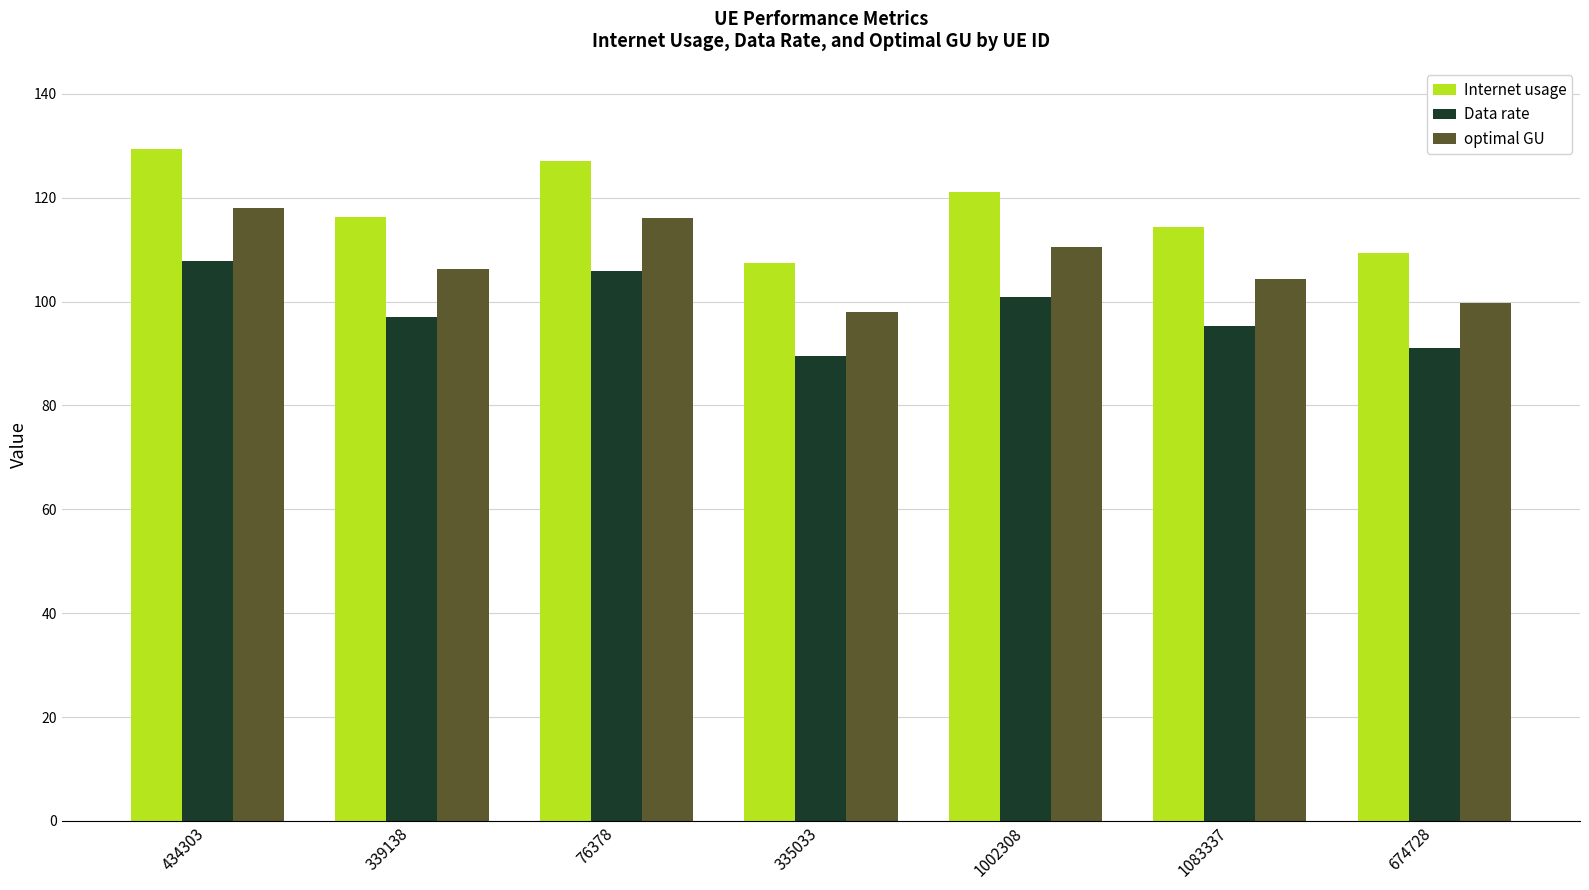

Reading left to right, transcribe all the data shown in this chart.

Internet usage: 434303=129.3	339138=116.3	76378=127.1	335033=107.4	1002308=121.0	1083337=114.4	674728=109.3
Data rate: 434303=107.8	339138=96.9	76378=105.9	335033=89.5	1002308=100.9	1083337=95.3	674728=91.1
optimal GU: 434303=118.0	339138=106.2	76378=116.0	335033=98.1	1002308=110.5	1083337=104.4	674728=99.7